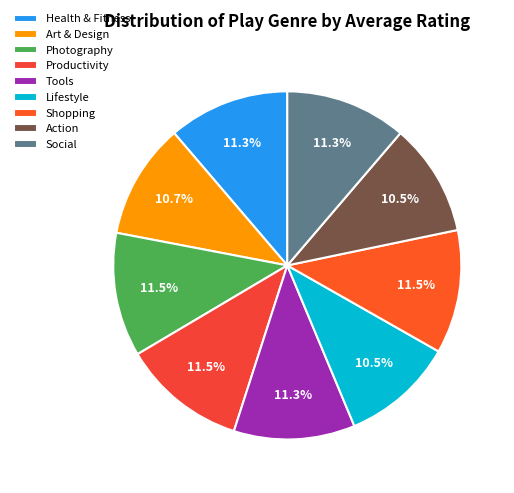

Approximately how many times larger is the value at Productivity compared to Shopping?

1.0